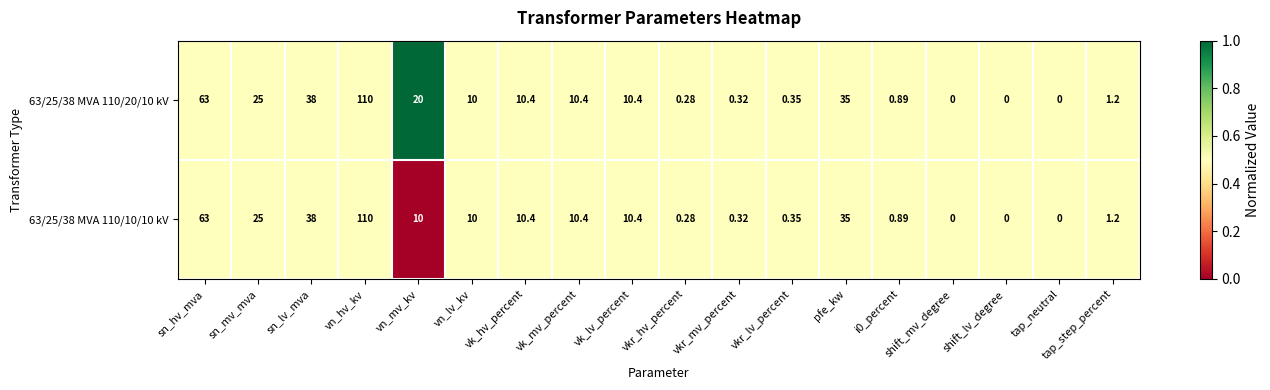

At which category is the sum across all series the highest?

vn_hv_kv